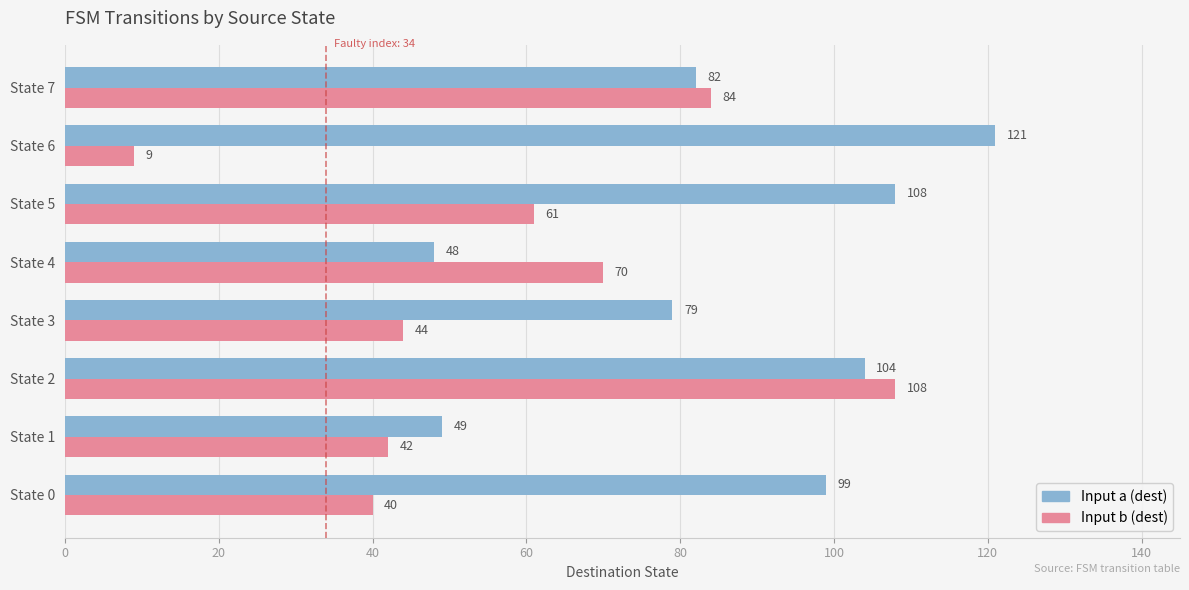

Which series has the widest spread of values?

Input b (dest)